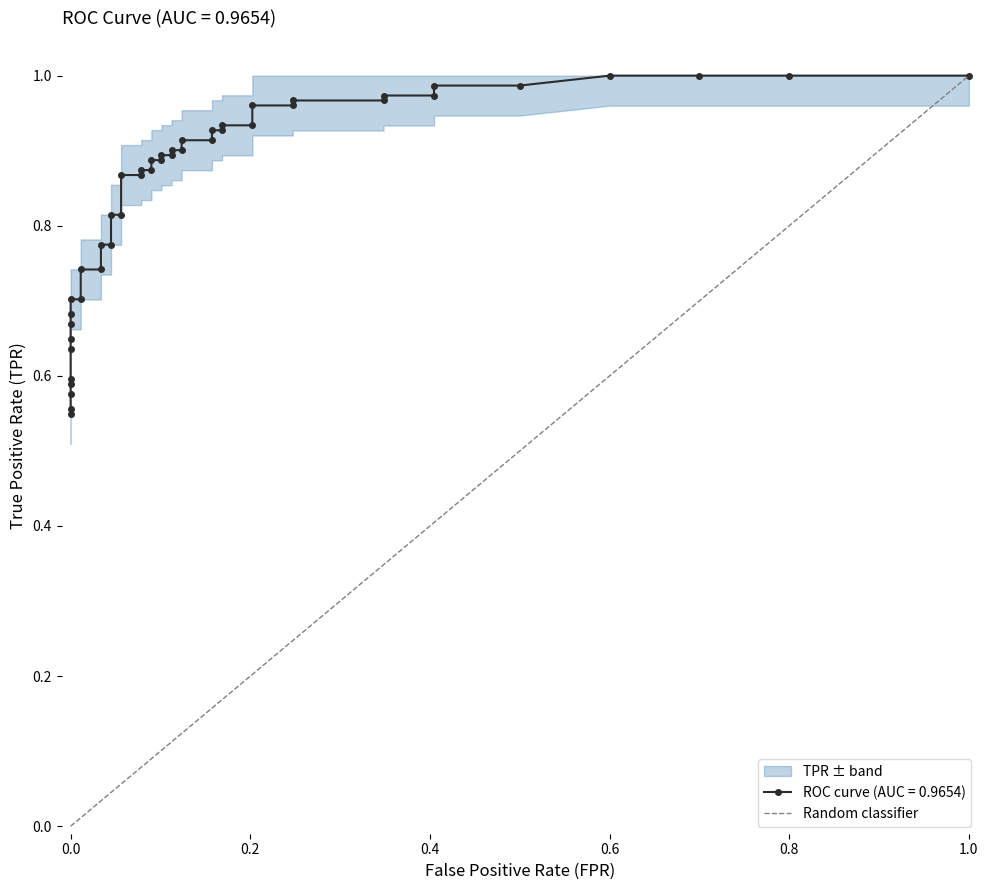

The chart shows a value of -1 at 0.0. True or false?

False